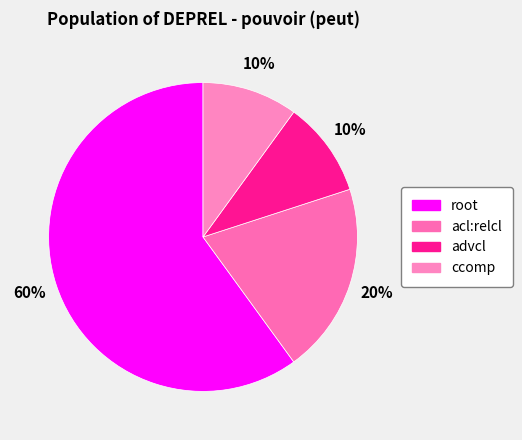

Which has a higher value, acl:relcl or ccomp?

acl:relcl